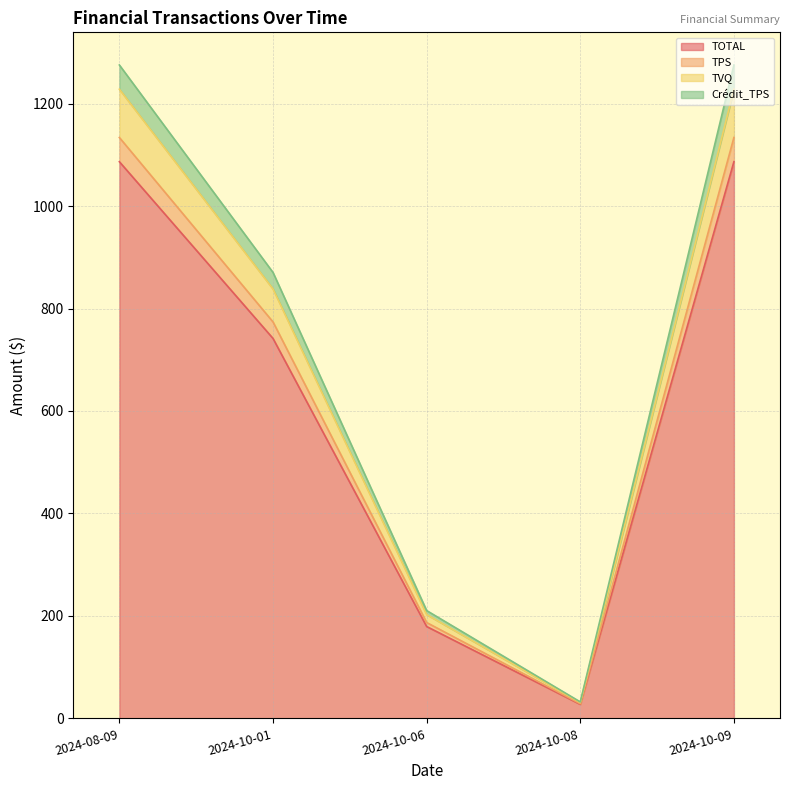

Does the chart display data point markers on the line(s)?

No